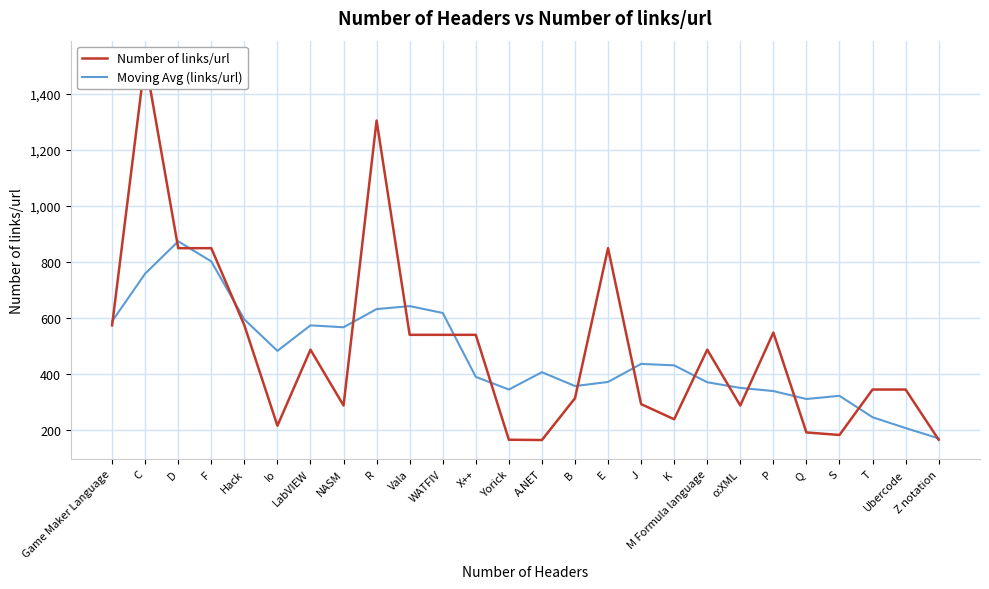

Where does the Moving Avg (links/url) series first go above 432?

Game Maker Language